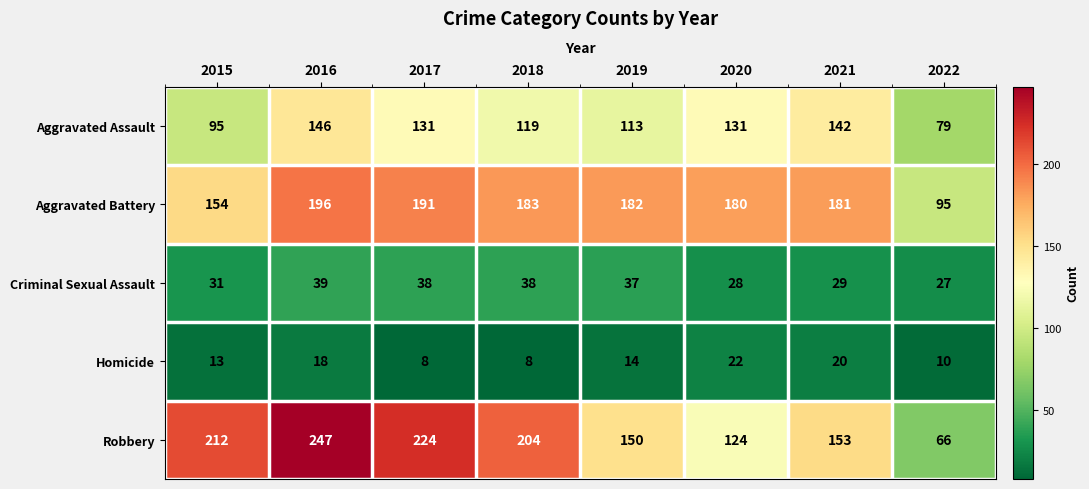

Which series has the largest total across all categories?

Robbery